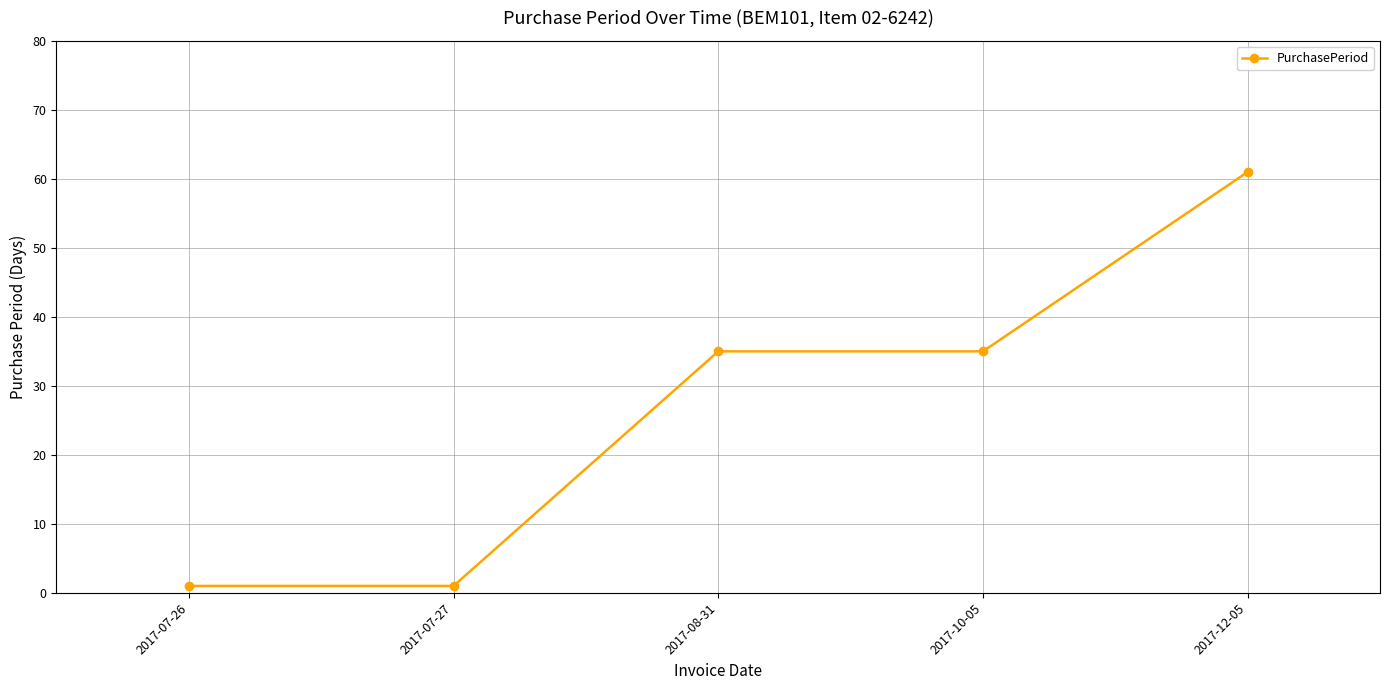

Count the number of categories in the chart.

5